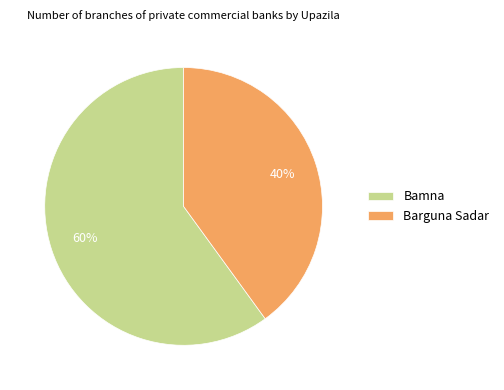

How many segments does this pie chart have?

2